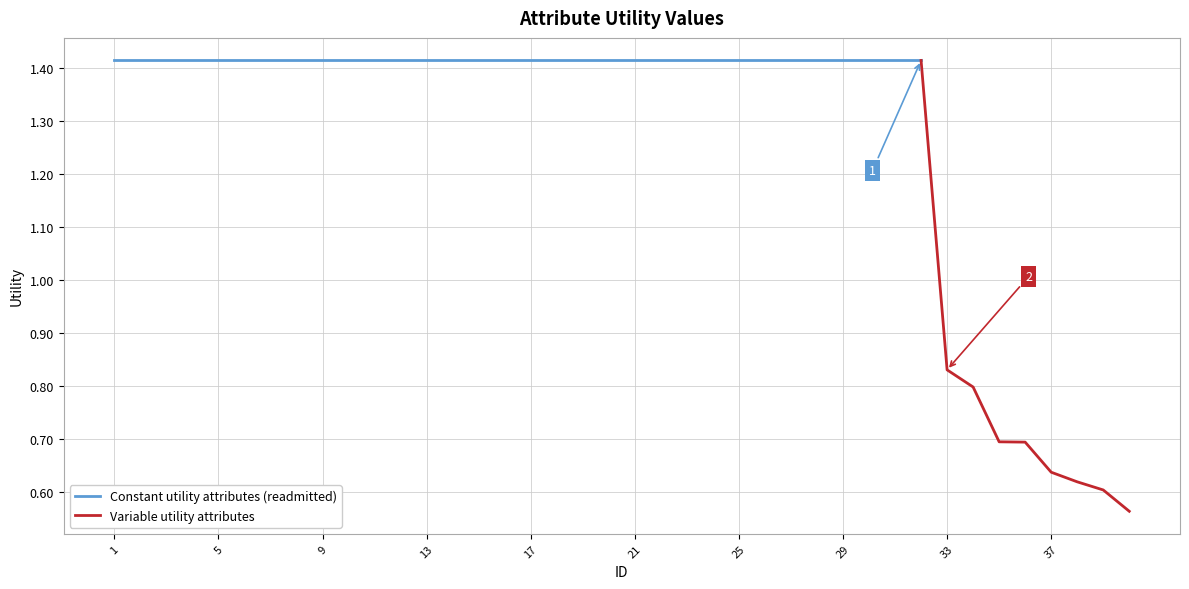

Reading right to left, list all the values displayed in this chart.

0.6	0.6	0.6	0.6	0.7	0.7	0.8	0.8	1.4	1.4	1.4	1.4	1.4	1.4	1.4	1.4	1.4	1.4	1.4	1.4	1.4	1.4	1.4	1.4	1.4	1.4	1.4	1.4	1.4	1.4	1.4	1.4	1.4	1.4	1.4	1.4	1.4	1.4	1.4	1.4